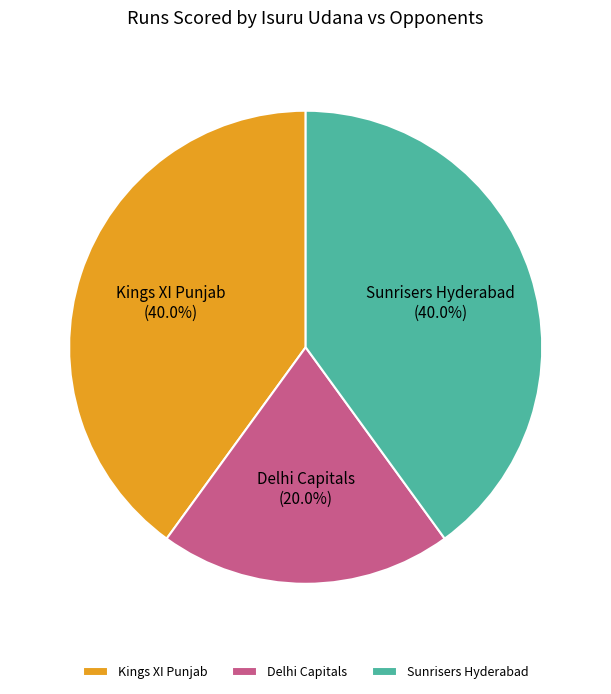

Between Sunrisers Hyderabad and Delhi Capitals, which is larger?

Sunrisers Hyderabad